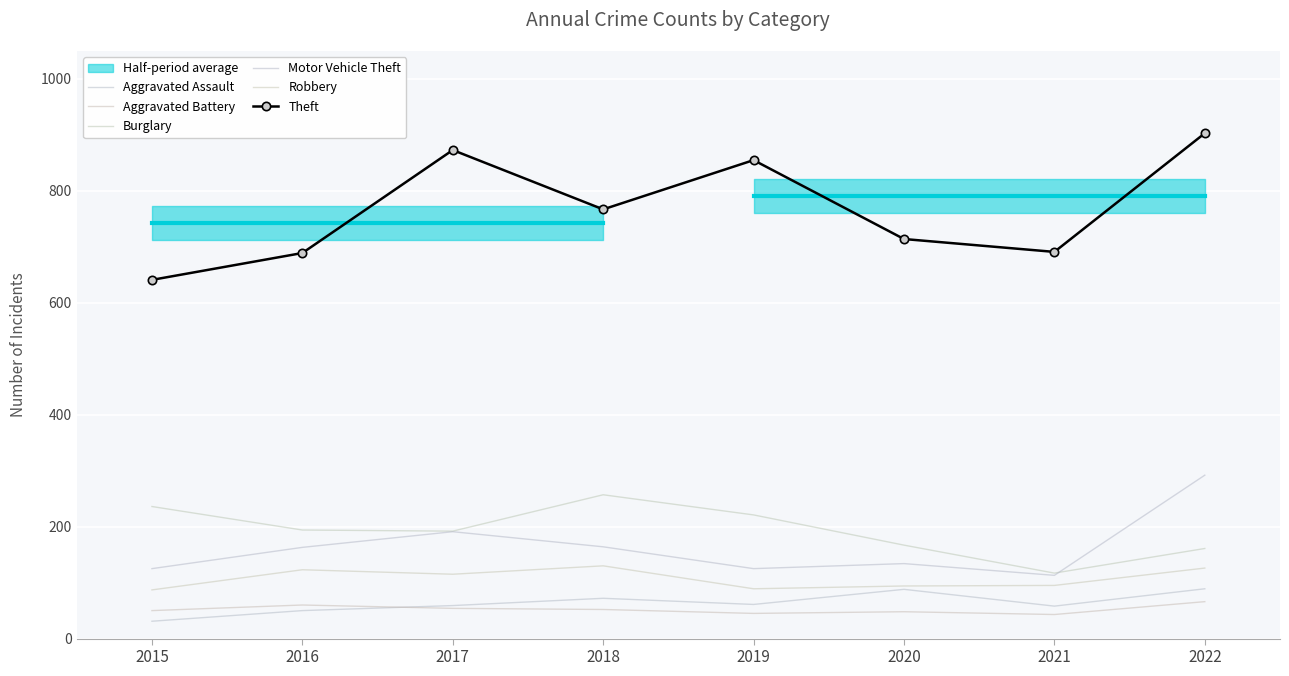

Is the value of Motor Vehicle Theft at 2015 greater than the value of Burglary at 2017?

No